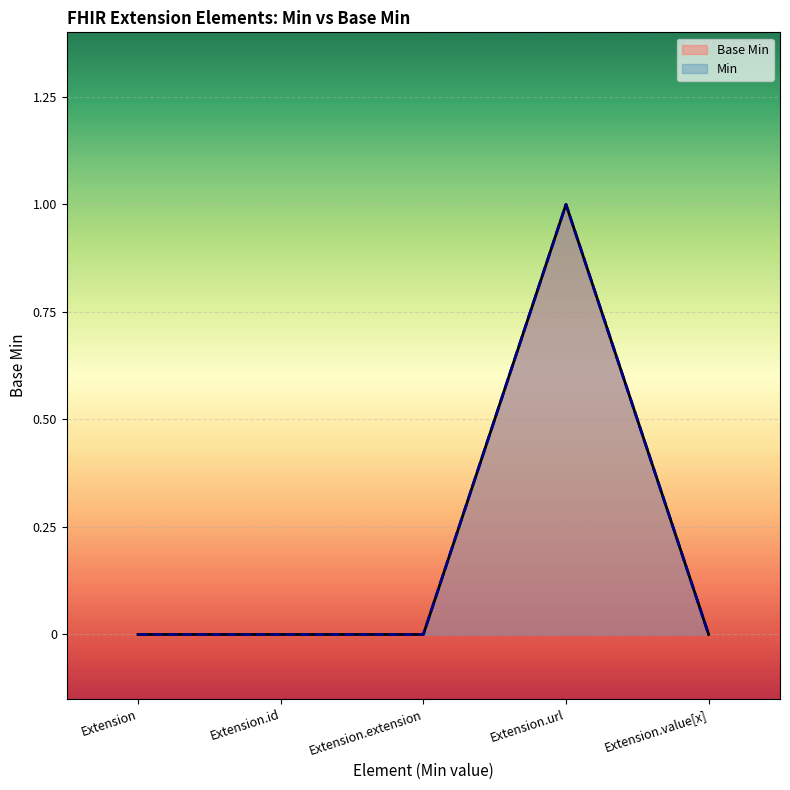

What position from the left is Extension.value[x]?

5